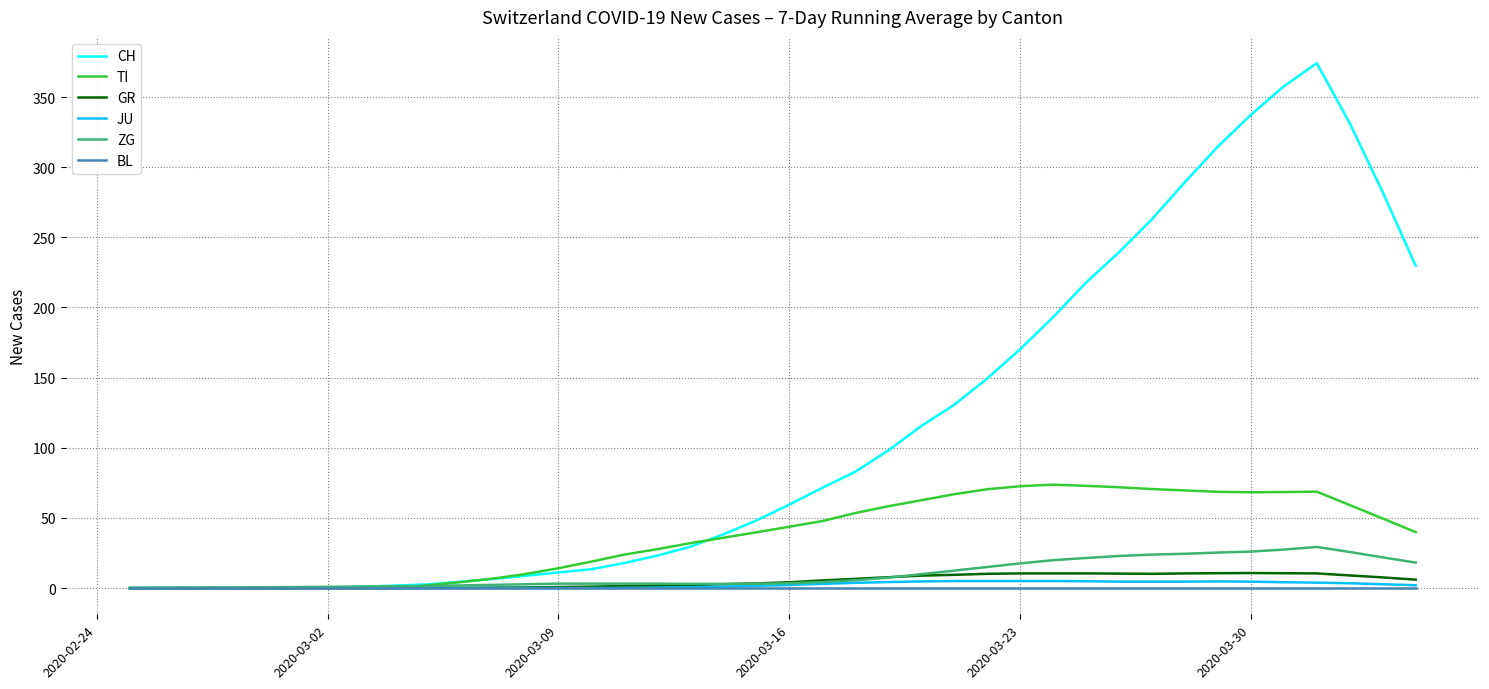

Which series has the widest spread of values?

CH